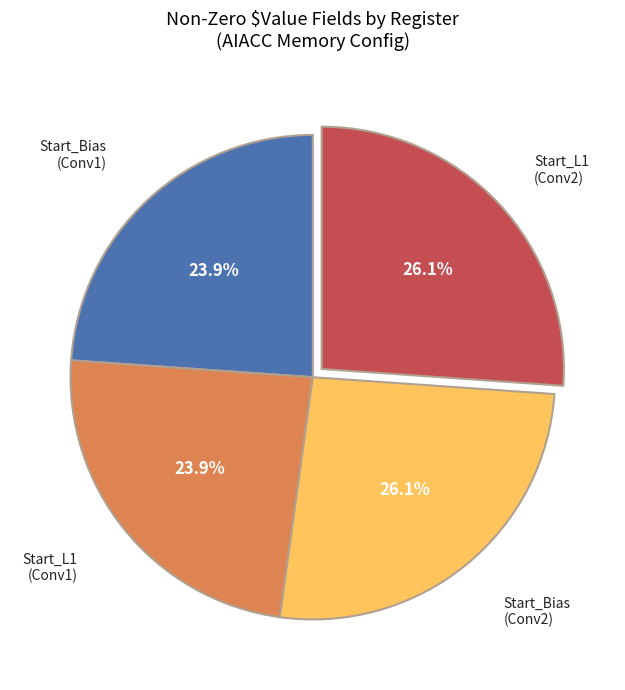

How many slices are in this pie chart?

4